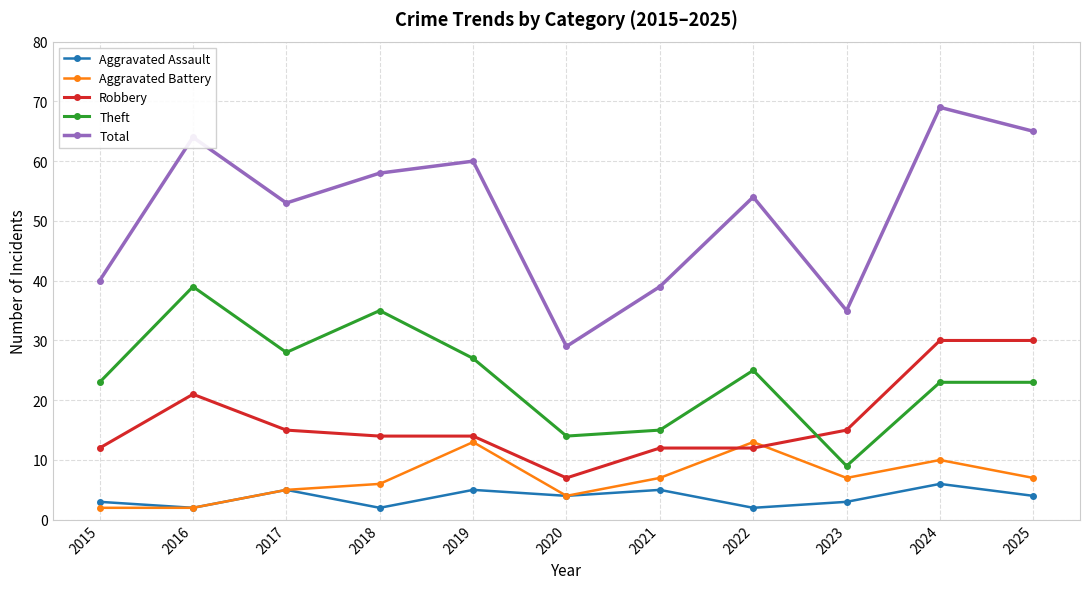

Reading left to right, list all the values displayed in this chart.

Aggravated Assault: 2015=3	2016=2	2017=5	2018=2	2019=5	2020=4	2021=5	2022=2	2023=3	2024=6	2025=4
Aggravated Battery: 2015=2	2016=2	2017=5	2018=6	2019=13	2020=4	2021=7	2022=13	2023=7	2024=10	2025=7
Robbery: 2015=12	2016=21	2017=15	2018=14	2019=14	2020=7	2021=12	2022=12	2023=15	2024=30	2025=30
Theft: 2015=23	2016=39	2017=28	2018=35	2019=27	2020=14	2021=15	2022=25	2023=9	2024=23	2025=23
Total: 2015=40	2016=64	2017=53	2018=58	2019=60	2020=29	2021=39	2022=54	2023=35	2024=69	2025=65